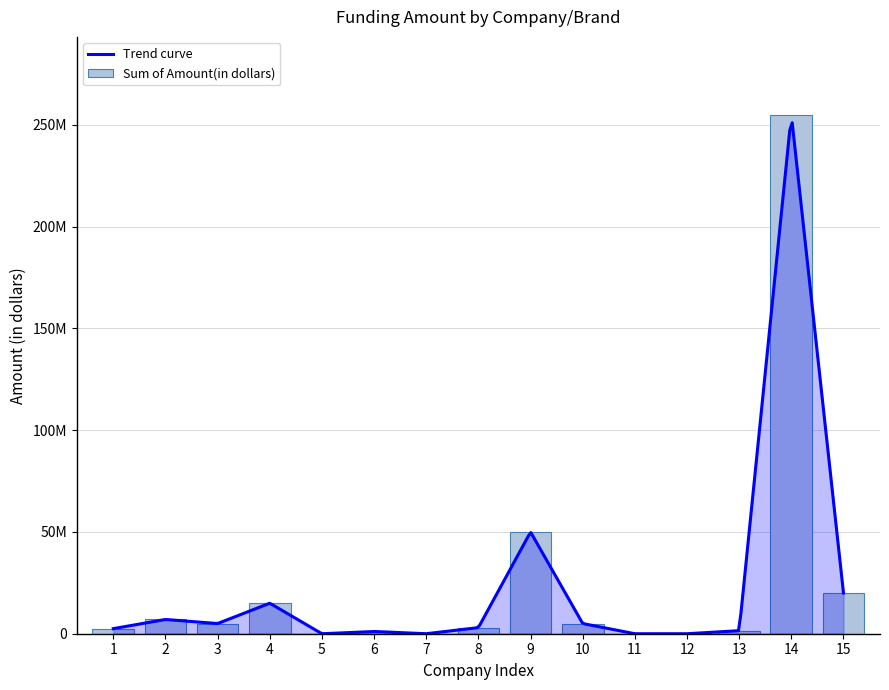

True or false: the data shows 2500000 at 1.

True